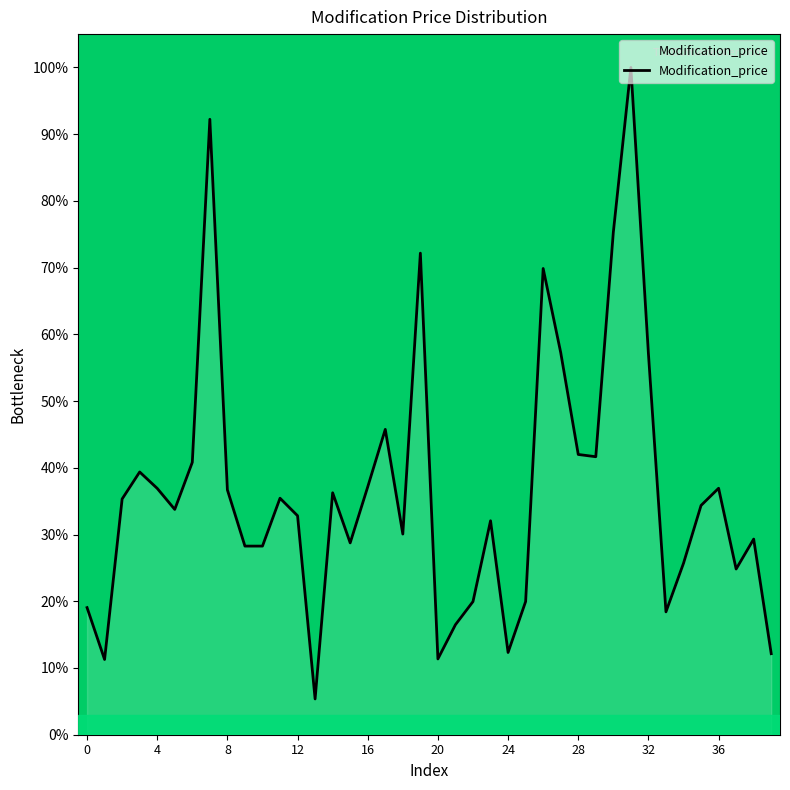

What is the greatest value displayed?

100.0